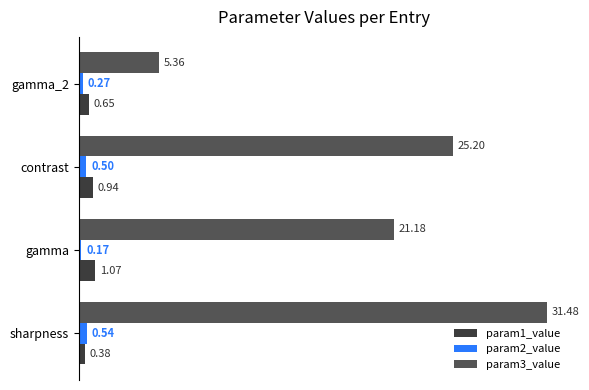

Which label corresponds to the smallest value in the chart?

gamma